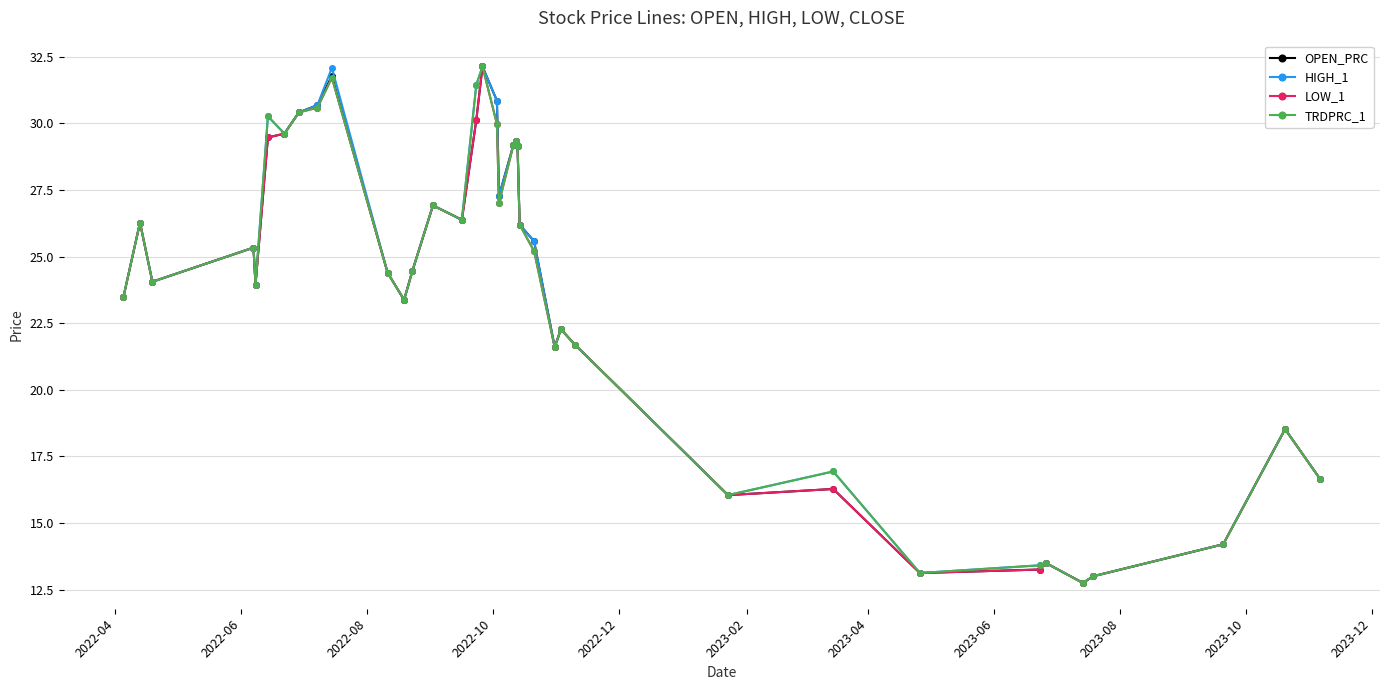

How many lines are shown in the chart?

4